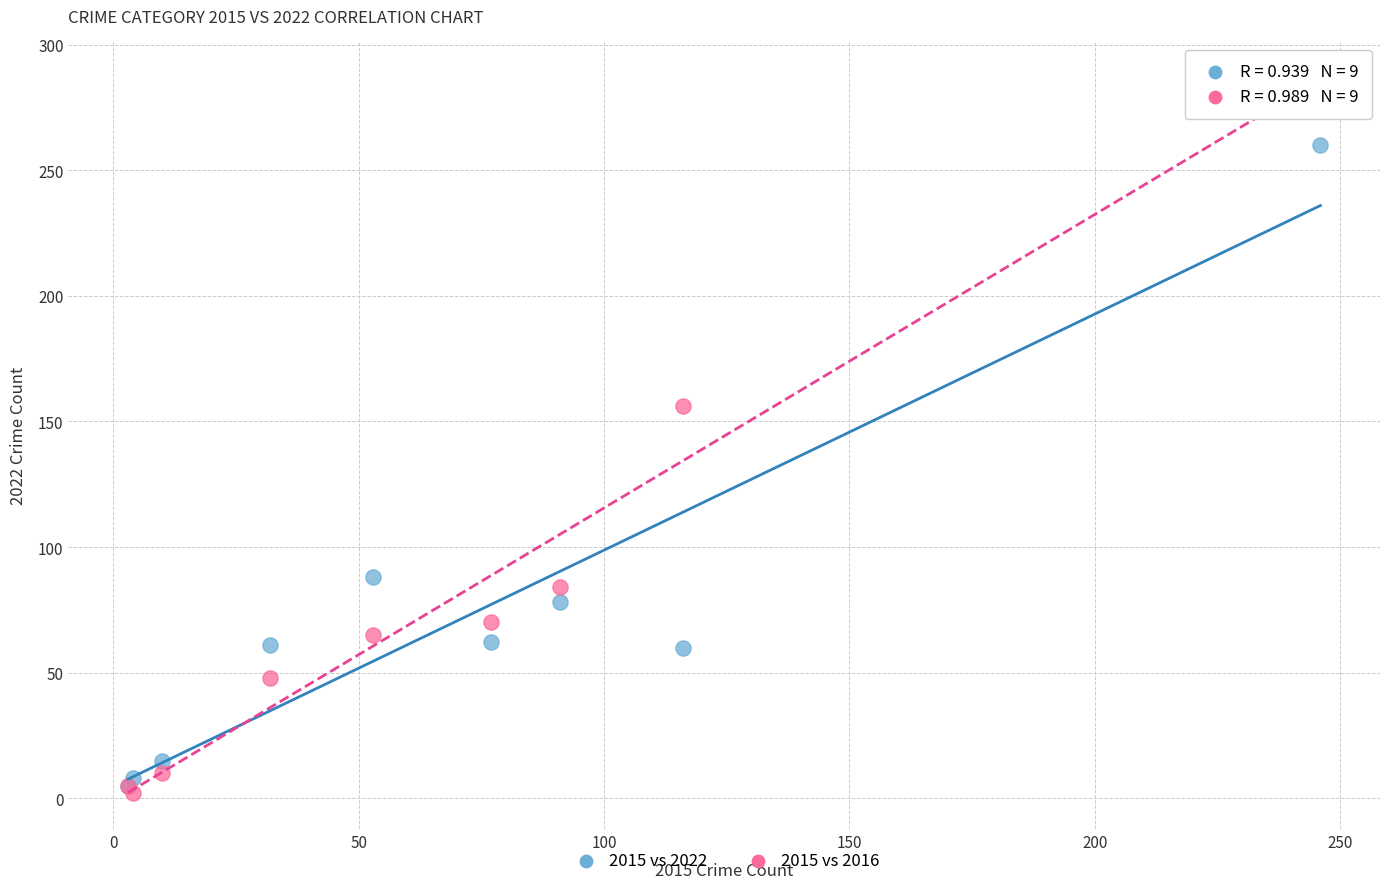

In the 2015 vs 2016 series, what Y value is closest to 144?

156